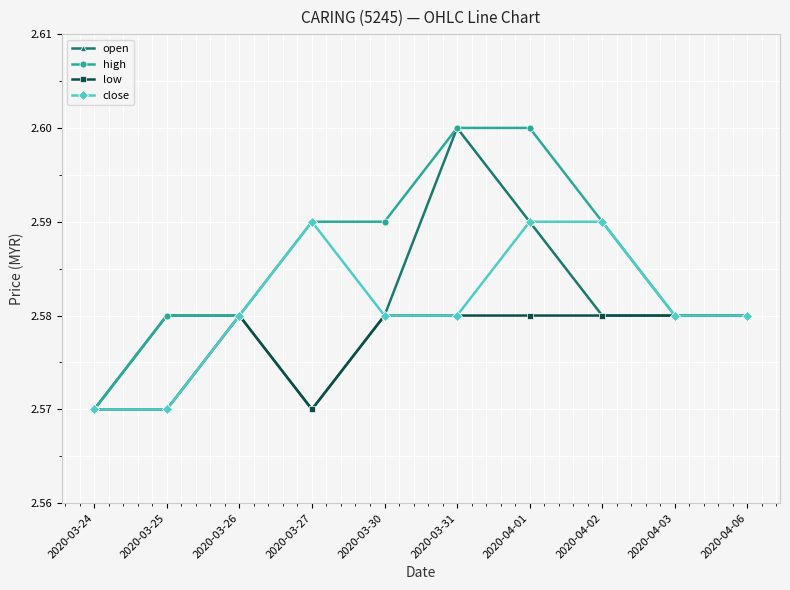

Which series has the largest total across all categories?

high